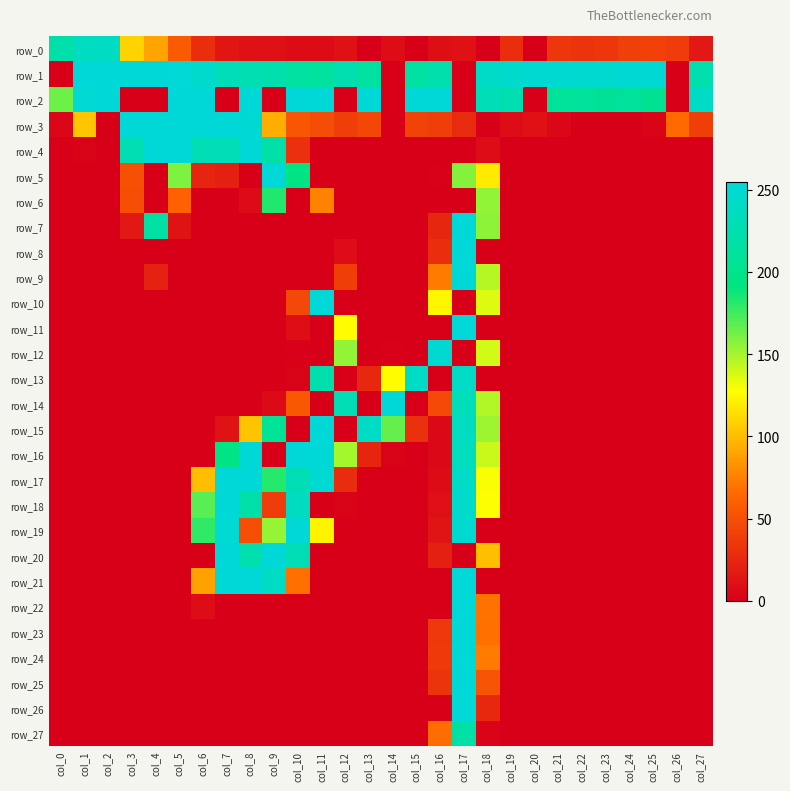

How many values in row_13 are above zero?

6